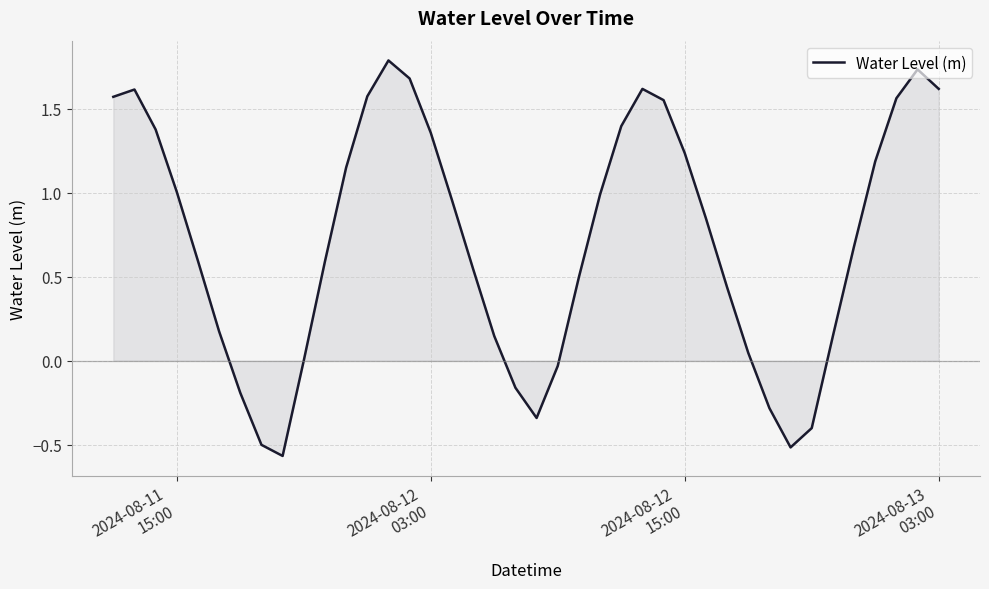

What is the greatest value displayed?

1.8